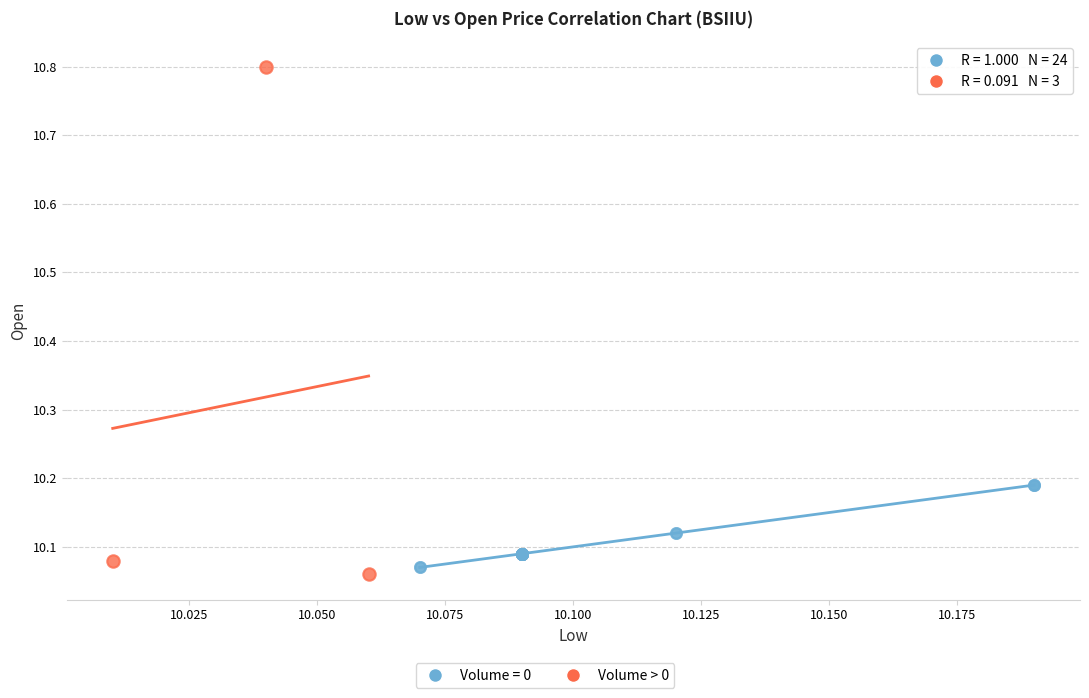

Which series has the largest Y range (max minus min)?

Volume > 0